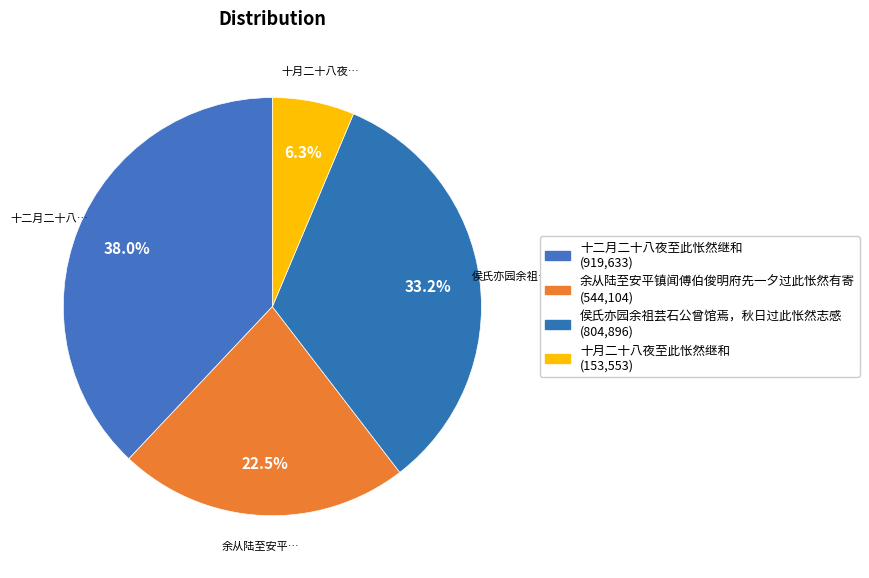

Count the number of slices in the pie.

4